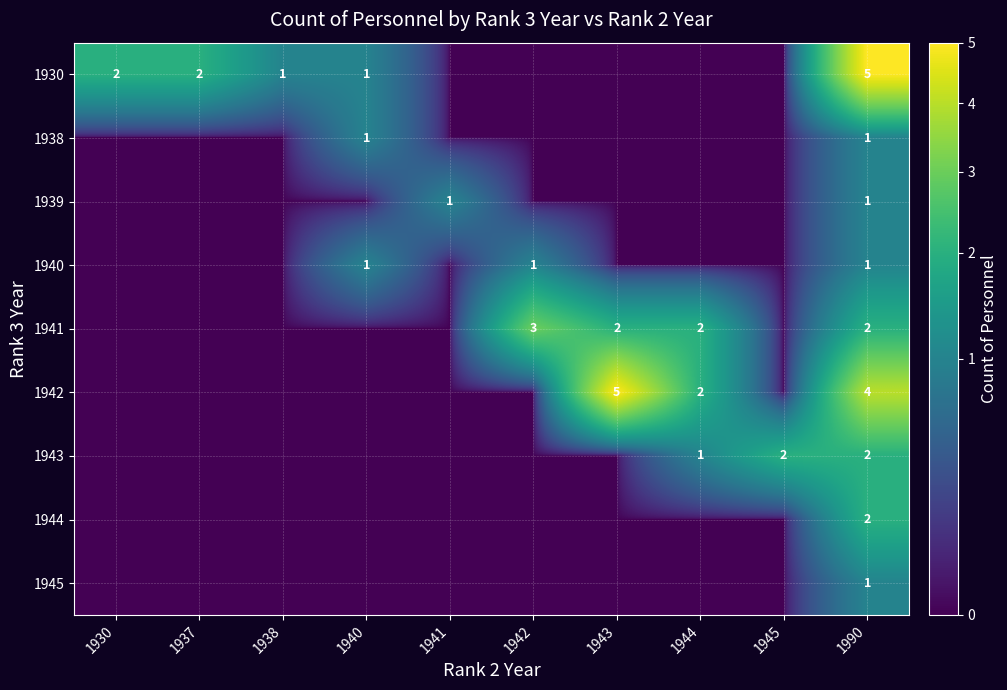

The value of 1945 at 1990 is 1. True or false?

True